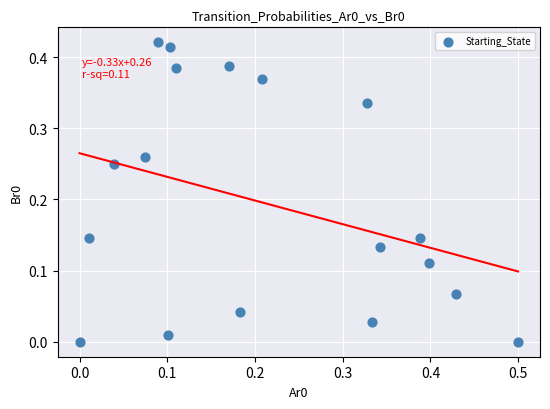

What is the range of X values (max minus min)?

0.5